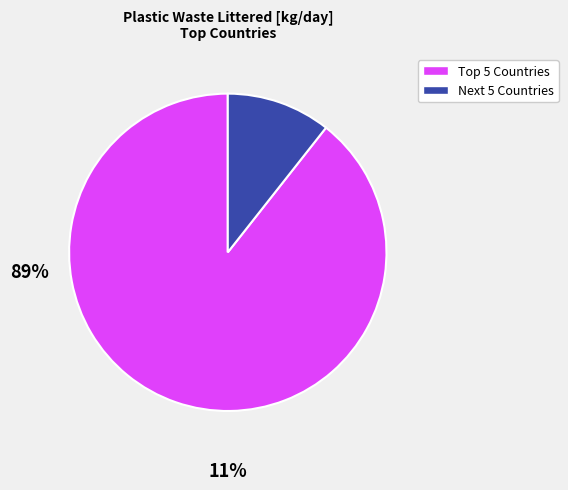

How many slices are in this pie chart?

2